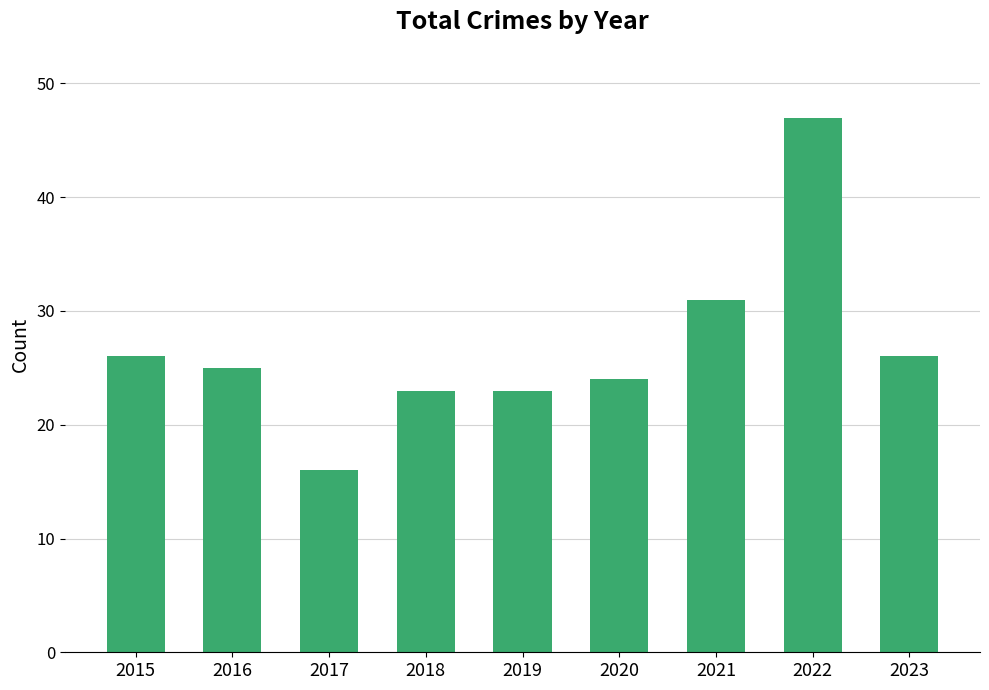

What is the maximum value shown in the chart?

47